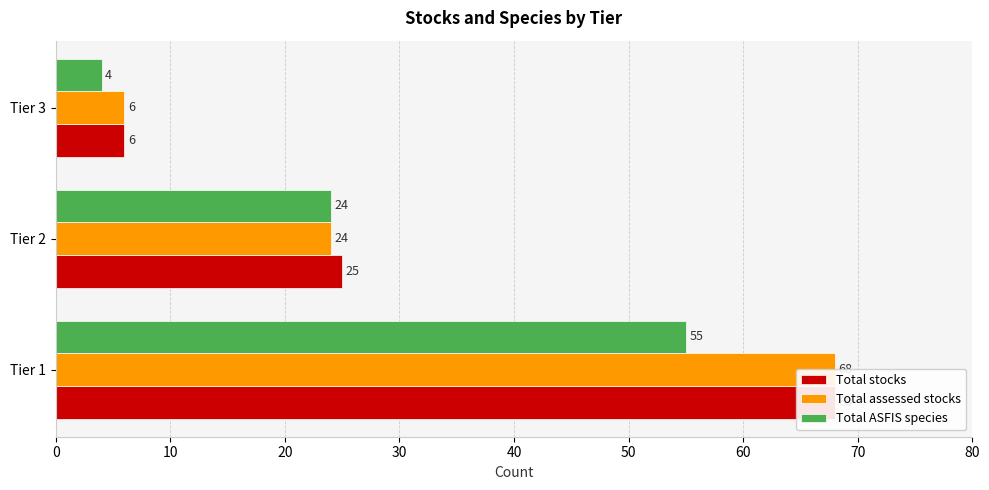

What is the average value of the Total ASFIS species series?

28